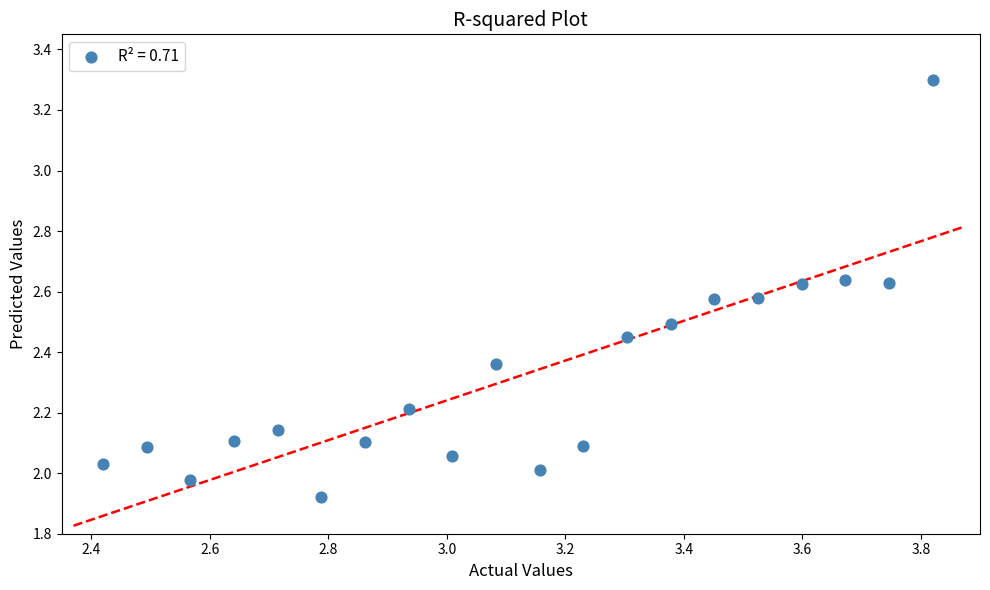

What is the range of Y values (max minus min)?

1.4